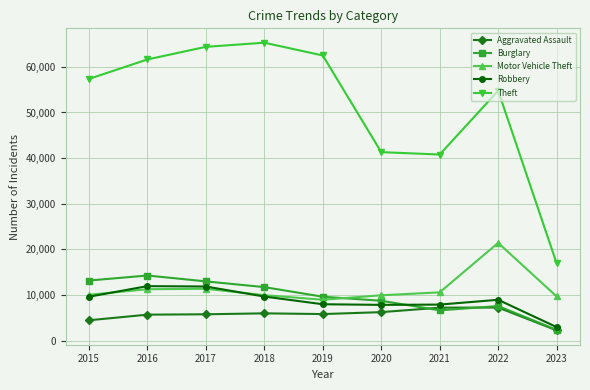

What is the difference between the maximum and minimum values in the Robbery series?

8970